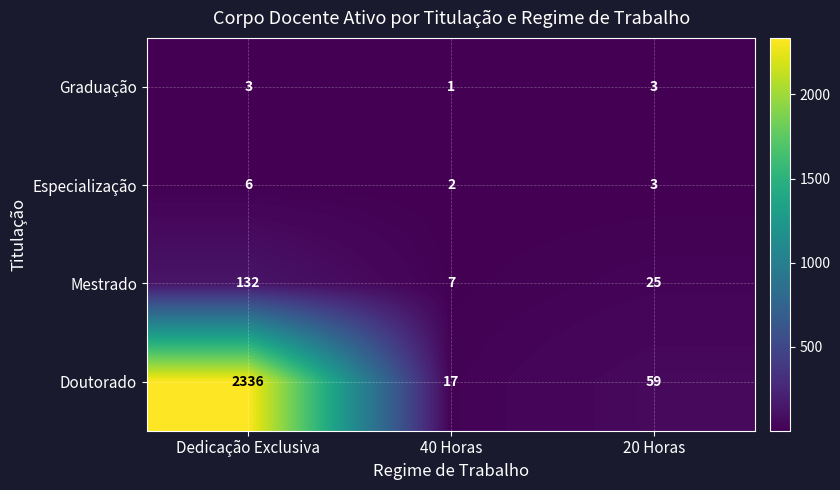

At how many categories does at least one series exceed 1782?

1